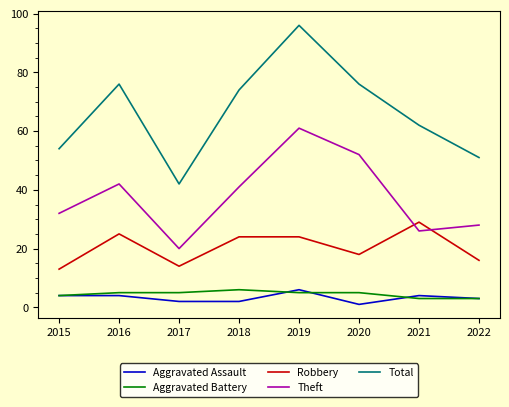

At which category is the sum across all series the highest?

2019